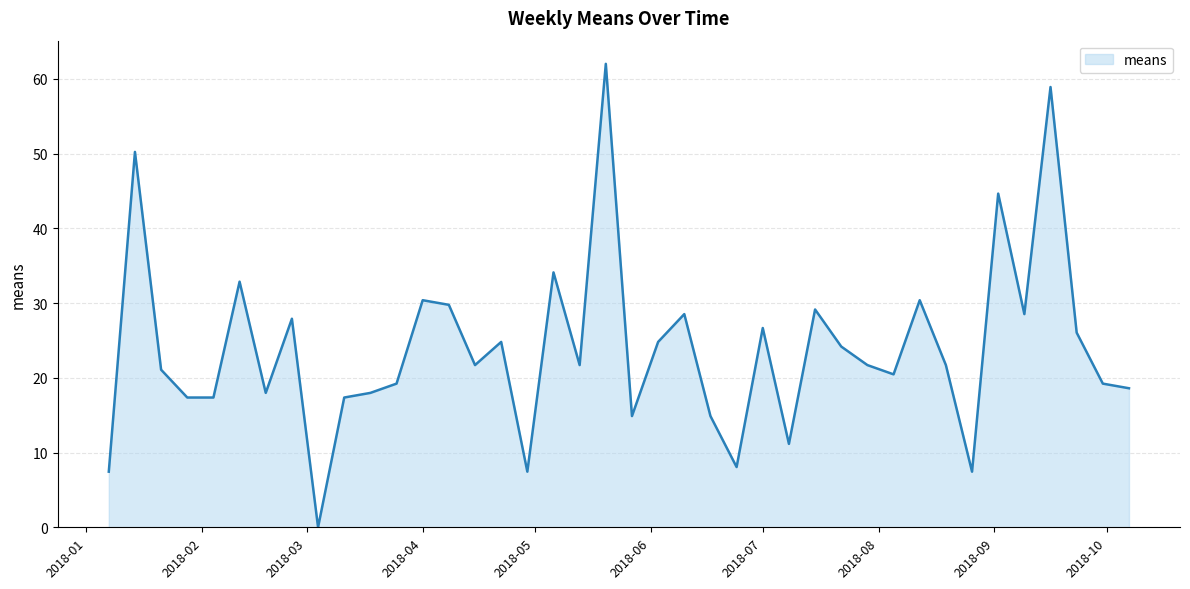

What is the difference between the maximum and minimum values?

62.0